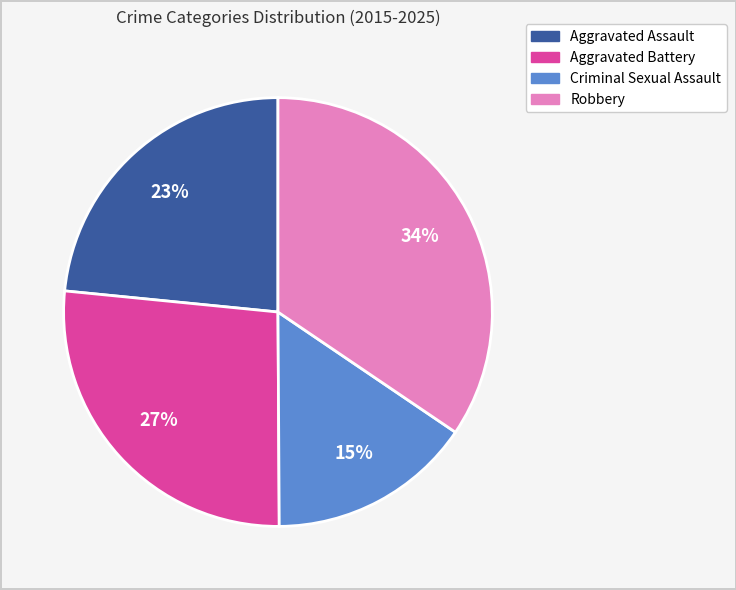

Rank the categories by value from lowest to highest.

Criminal Sexual Assault, Aggravated Assault, Aggravated Battery, Robbery